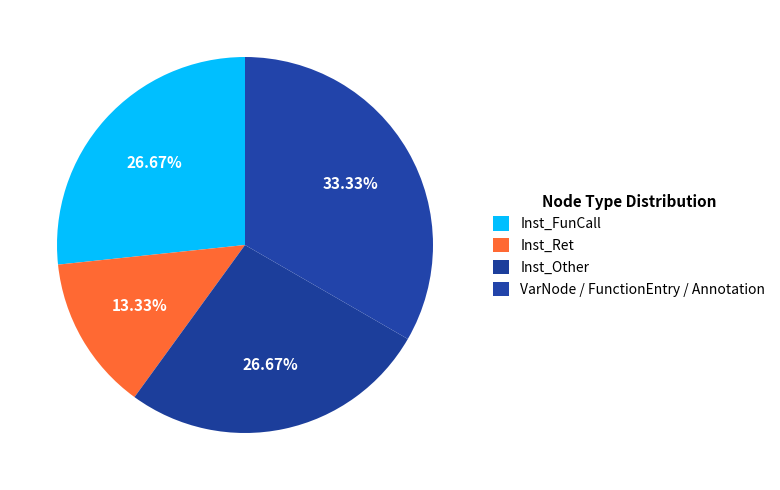

Count the number of slices in the pie.

4